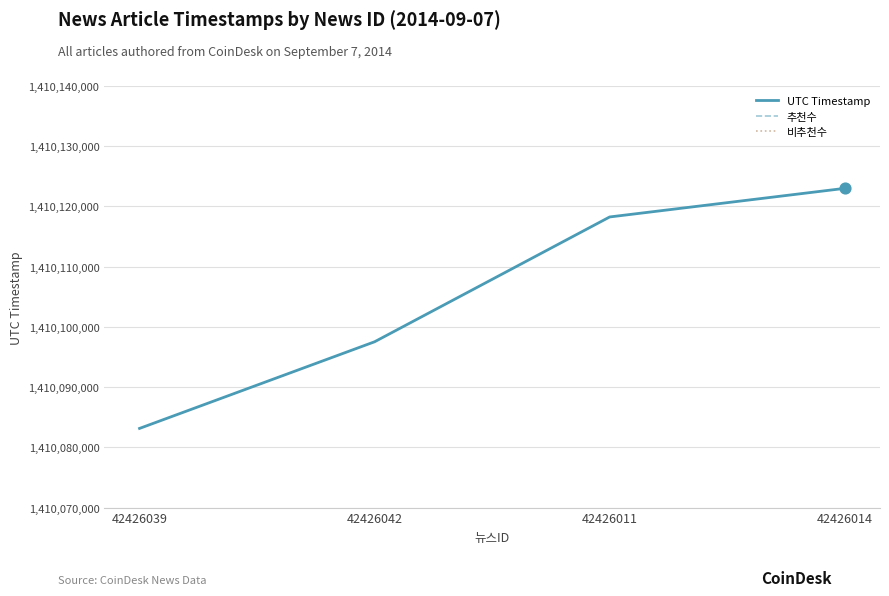

Which series contains the lowest Y value?

추천수